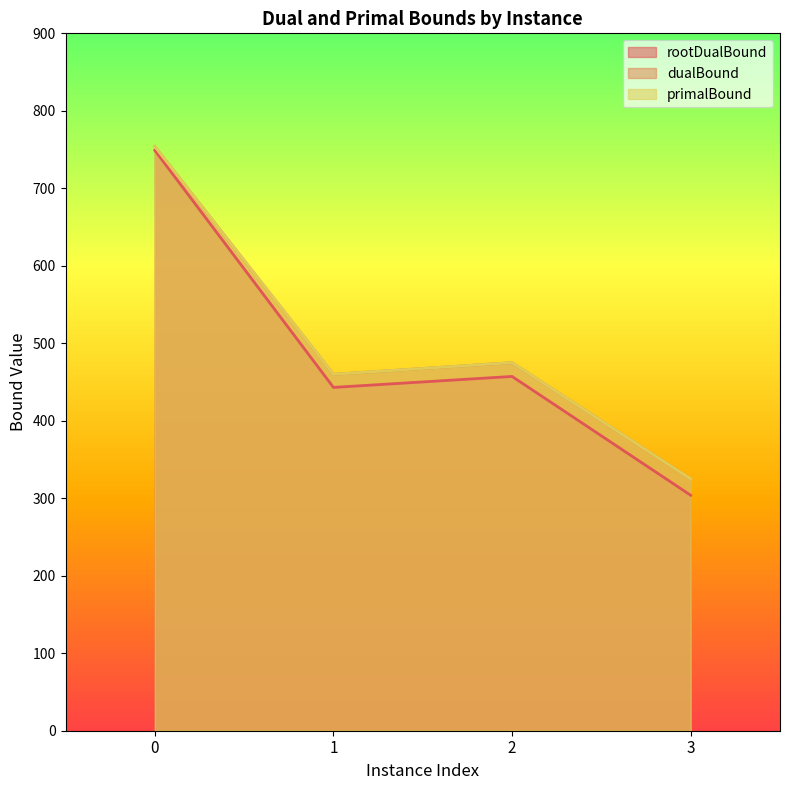

Which series has the largest range (max minus min)?

rootDualBound